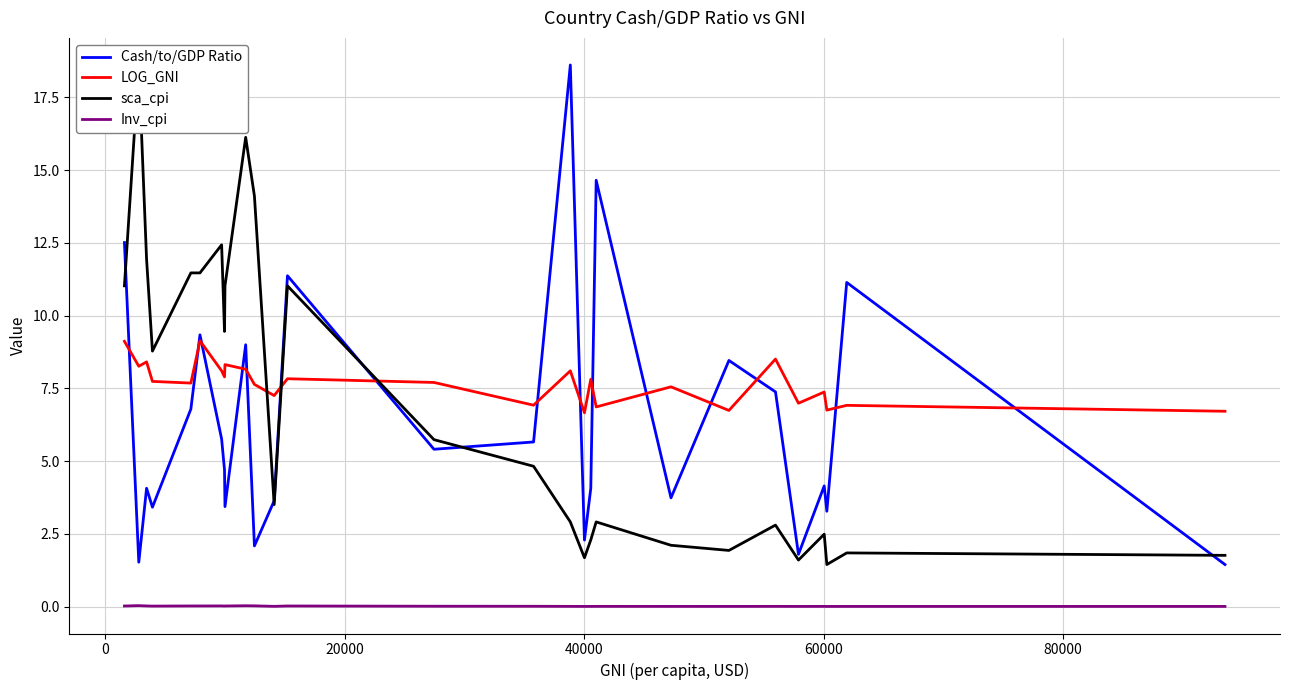

True or false: Inv_cpi and Cash/to/GDP Ratio cross at least once.

False